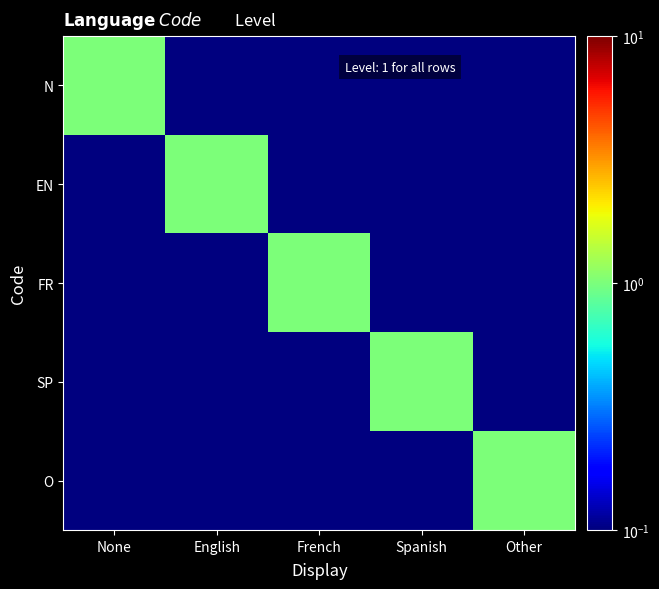

Which series has the largest range (max minus min)?

N